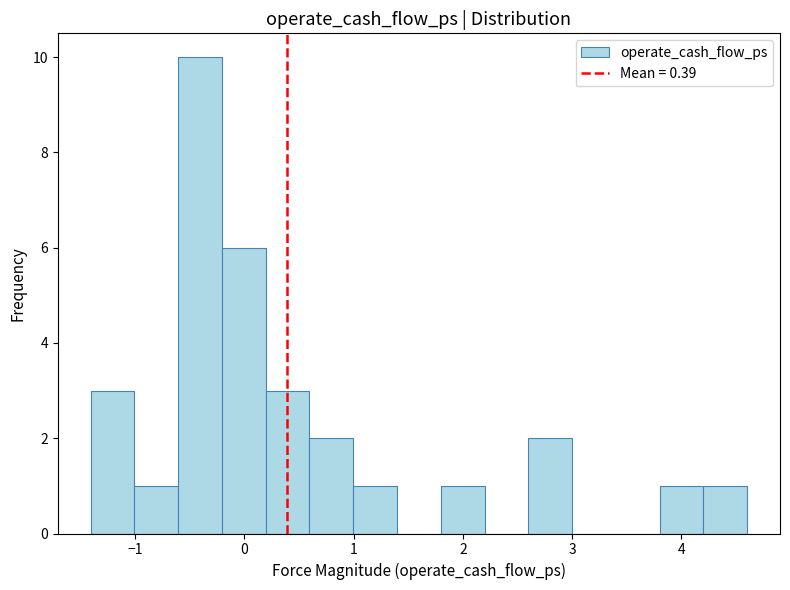

Which range on the x-axis has the tallest bar?

-0.6 to -0.2